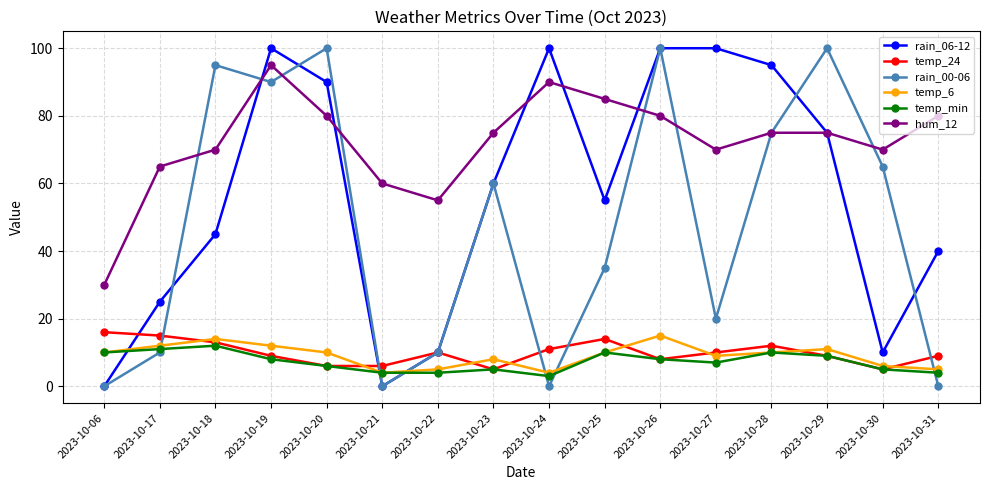

Is the value of temp_6 at 2023-10-27 greater than the value of hum_12 at 2023-10-29?

No